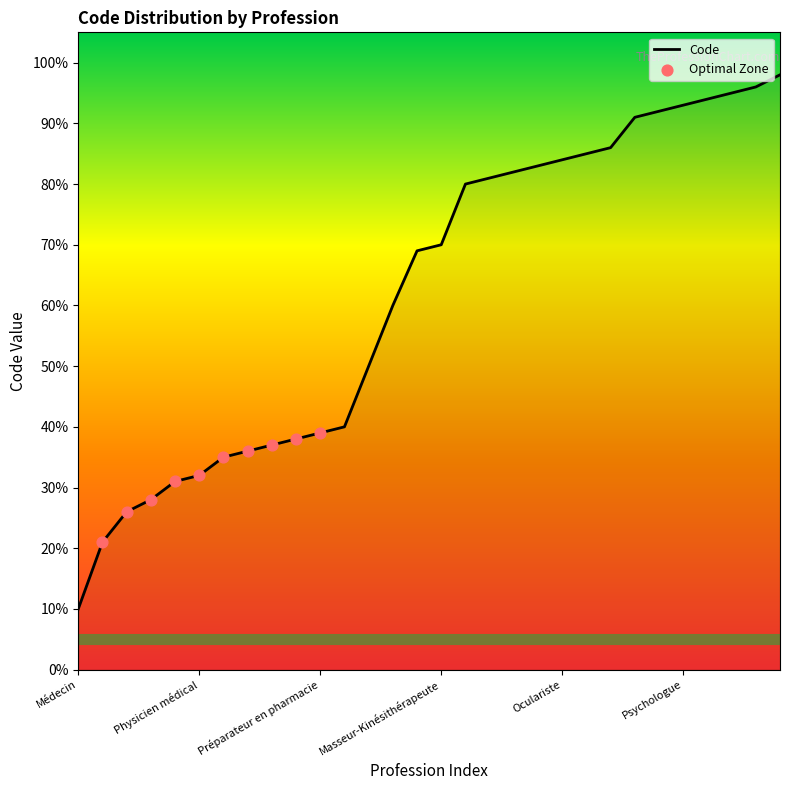

What is the difference between the maximum and minimum values?

88.0